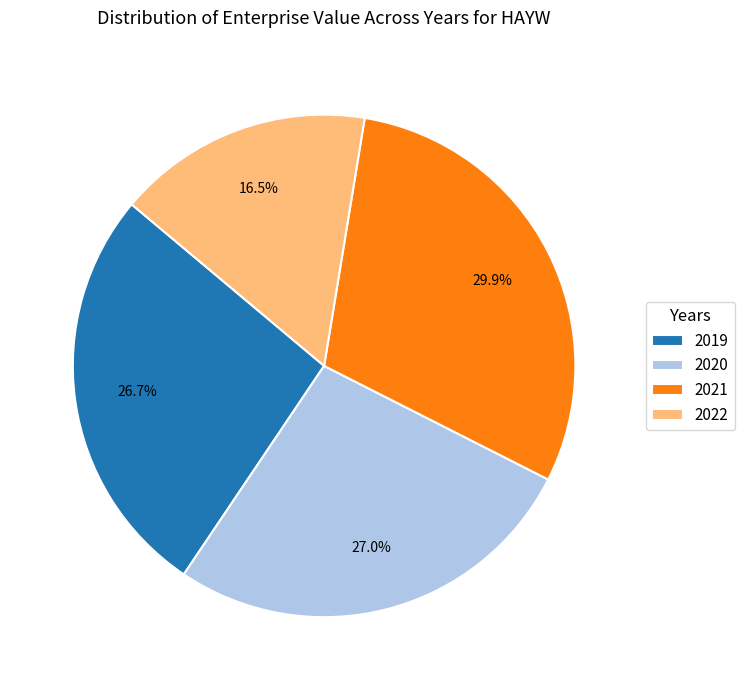

Which has a higher value, 2019 or 2022?

2019